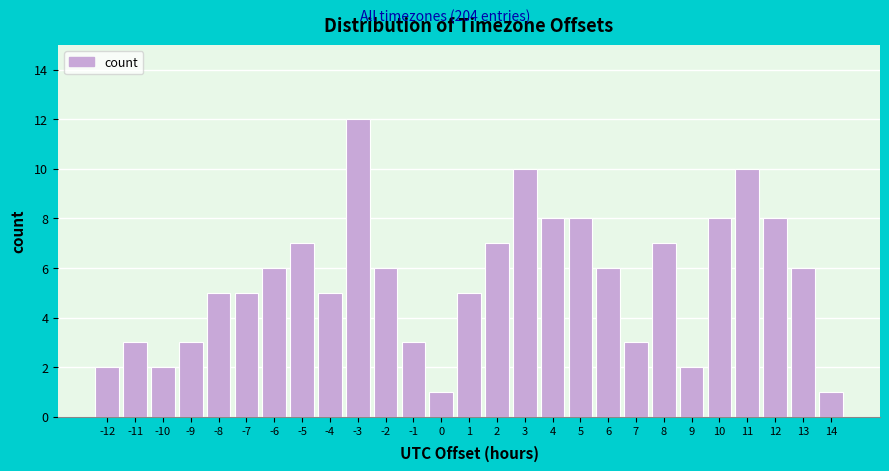

Reading left to right, list all the values displayed in this chart.

2	3	2	3	5	5	6	7	5	12	6	3	1	5	7	10	8	8	6	3	7	2	8	10	8	6	1